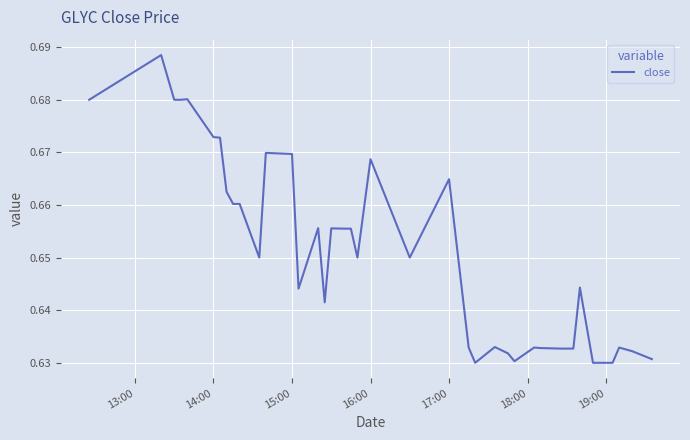

The value at 15:00 is 0.4. True or false?

False